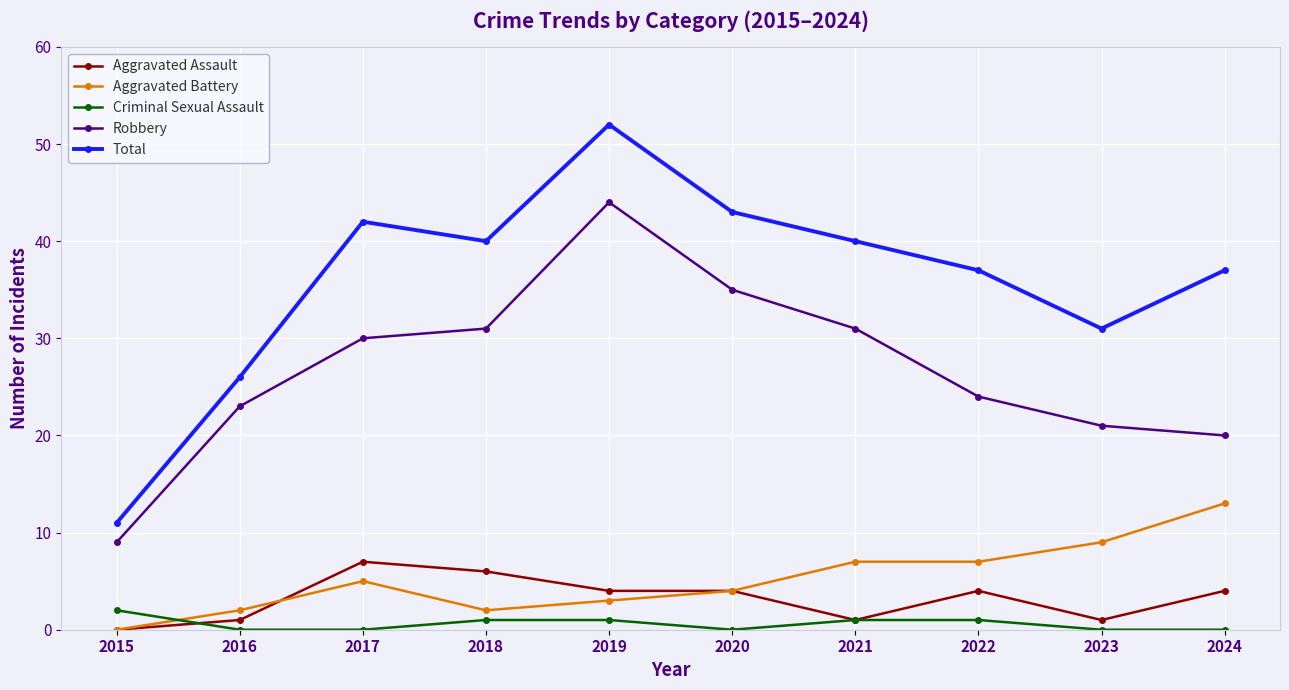

True or false: Robbery and Aggravated Battery cross at least once.

False